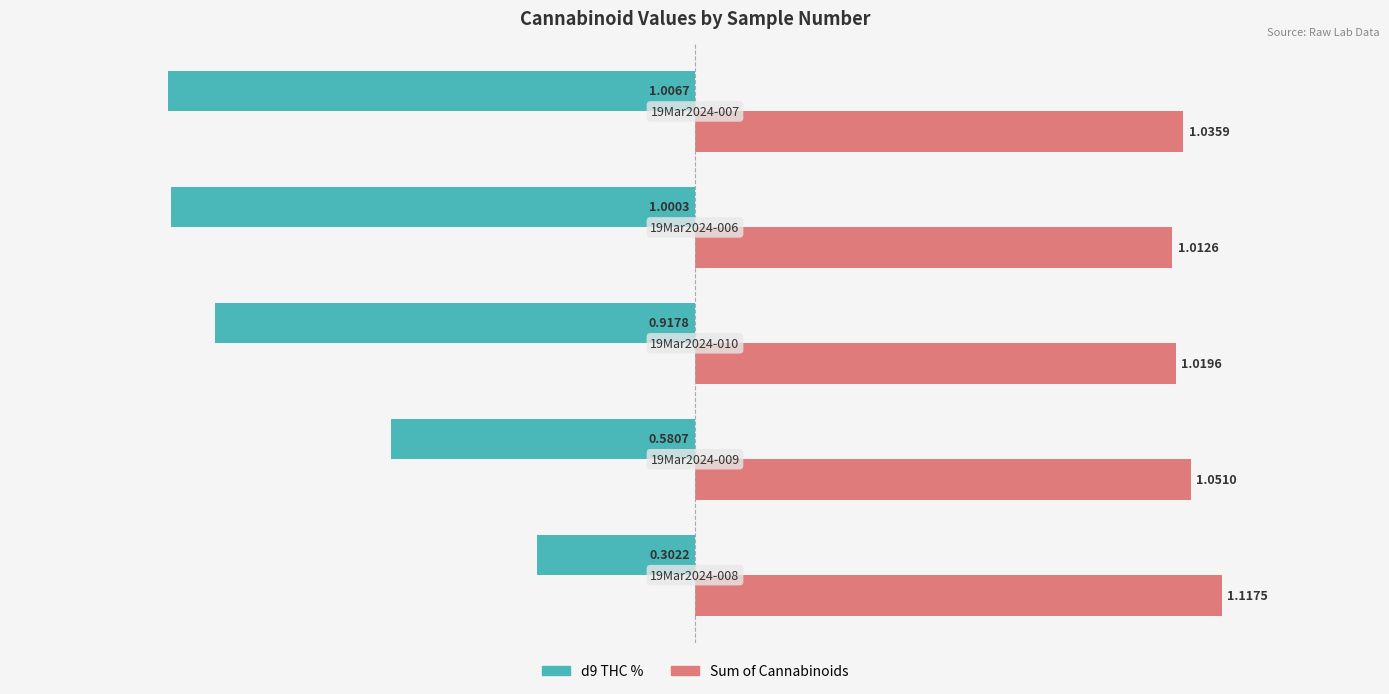

List the series in order of their overall mean, lowest first.

d9 THC %, Sum of Cannabinoids